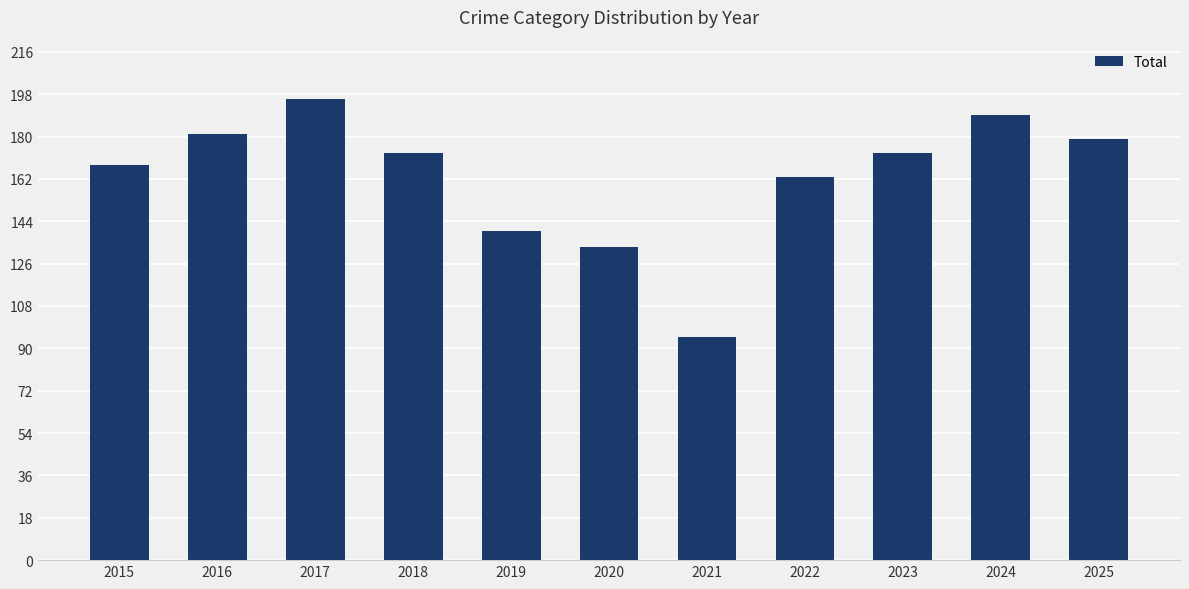

Are the bars grouped side by side (vs. stacked)?

No